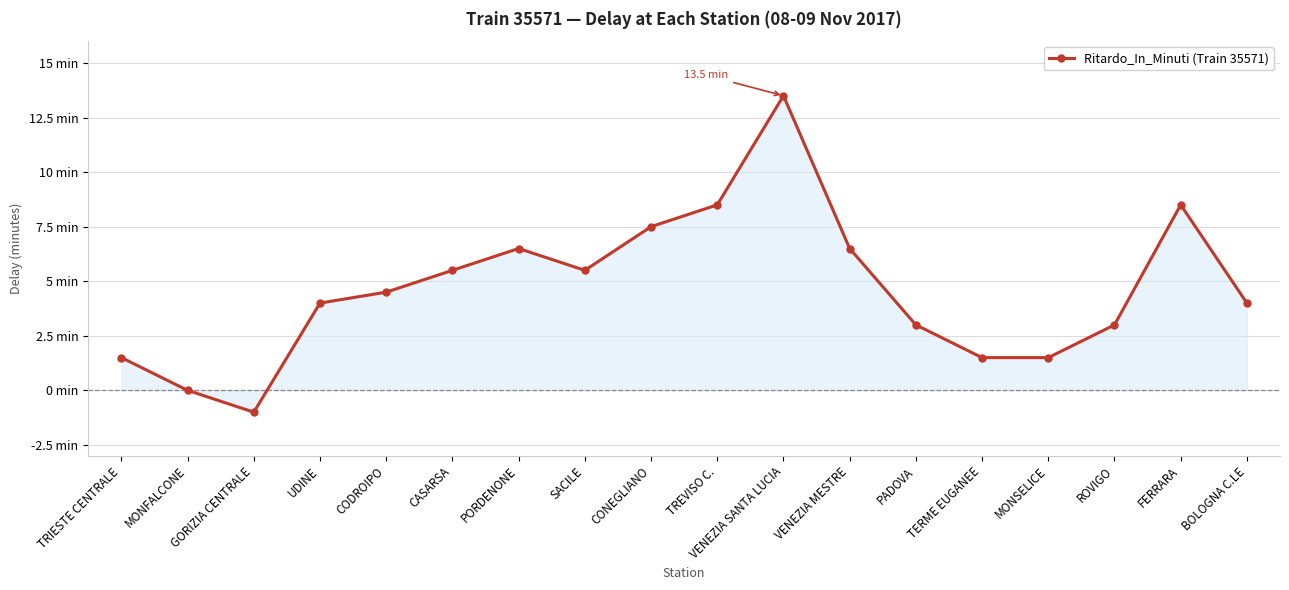

What is the change in value from VENEZIA SANTA LUCIA to BOLOGNA C.LE?

-9.5